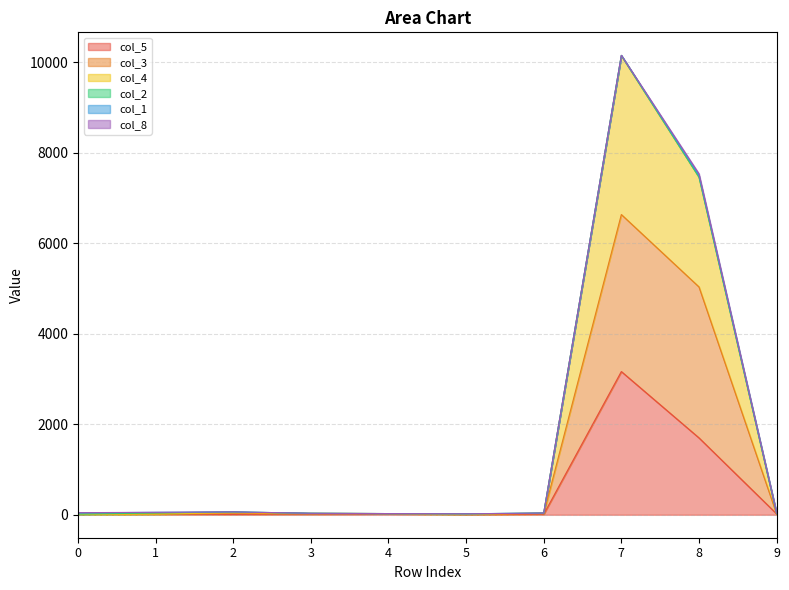

Rank the categories by col_3 value from lowest to highest.

0, 5, 1, 3, 9, 4, 6, 2, 8, 7